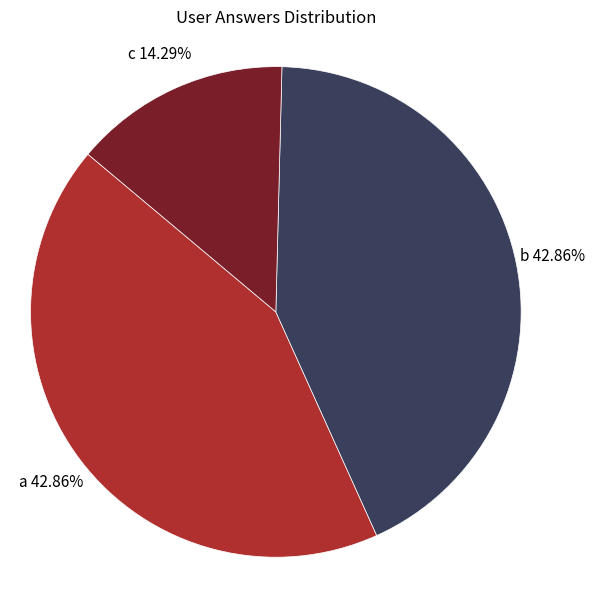

Does any single category account for the majority?

No